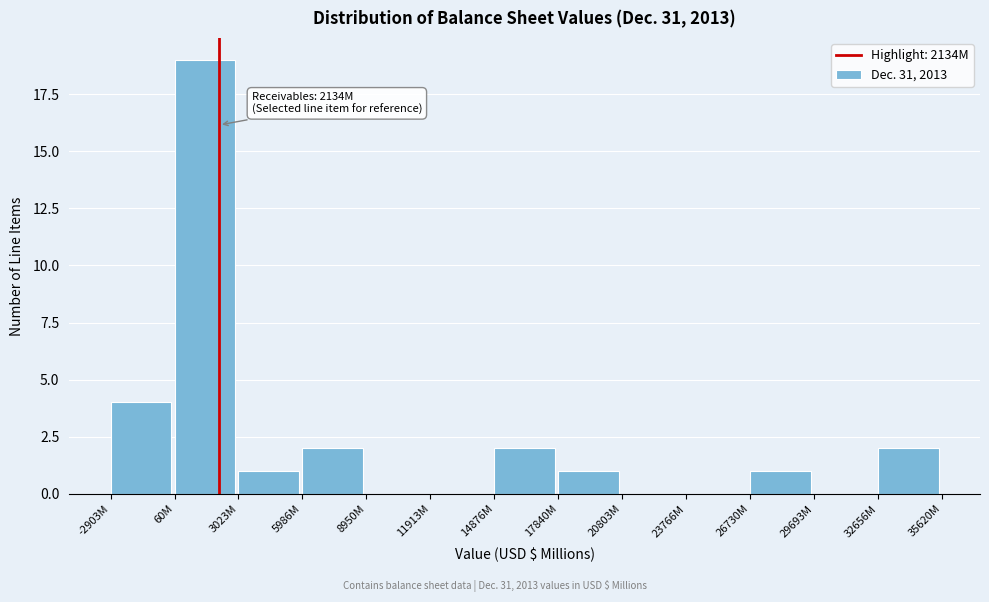

Reading right to left, extract all data points from this chart.

32656M=2	29693M=0	26730M=1	23766M=0	20803M=0	17840M=1	14876M=2	11913M=0	8950M=0	5986M=2	3023M=1	60M=19	-2903M=4